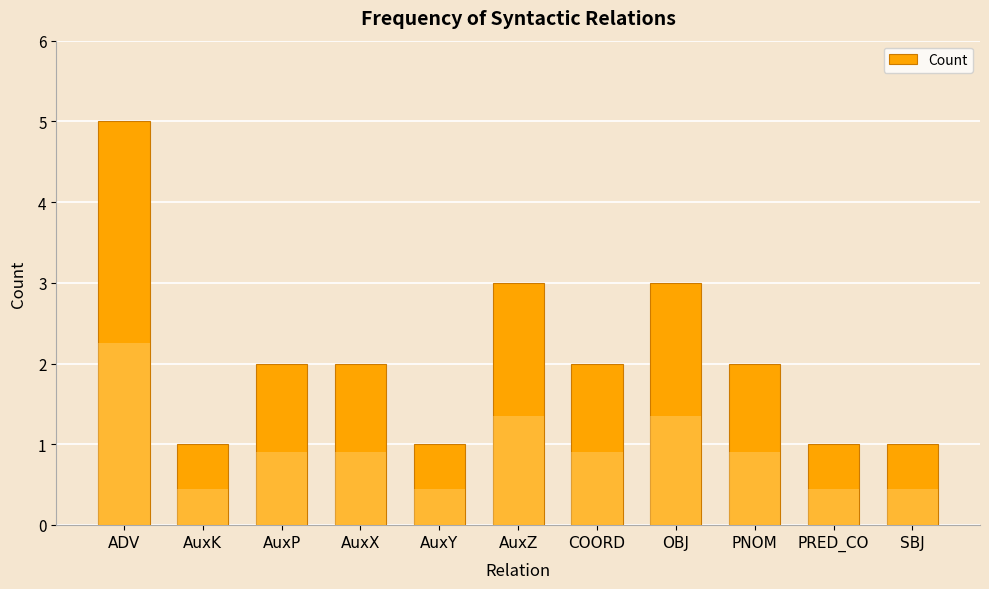

Approximately how many times larger is the value at PRED_CO compared to AuxY?

1.0